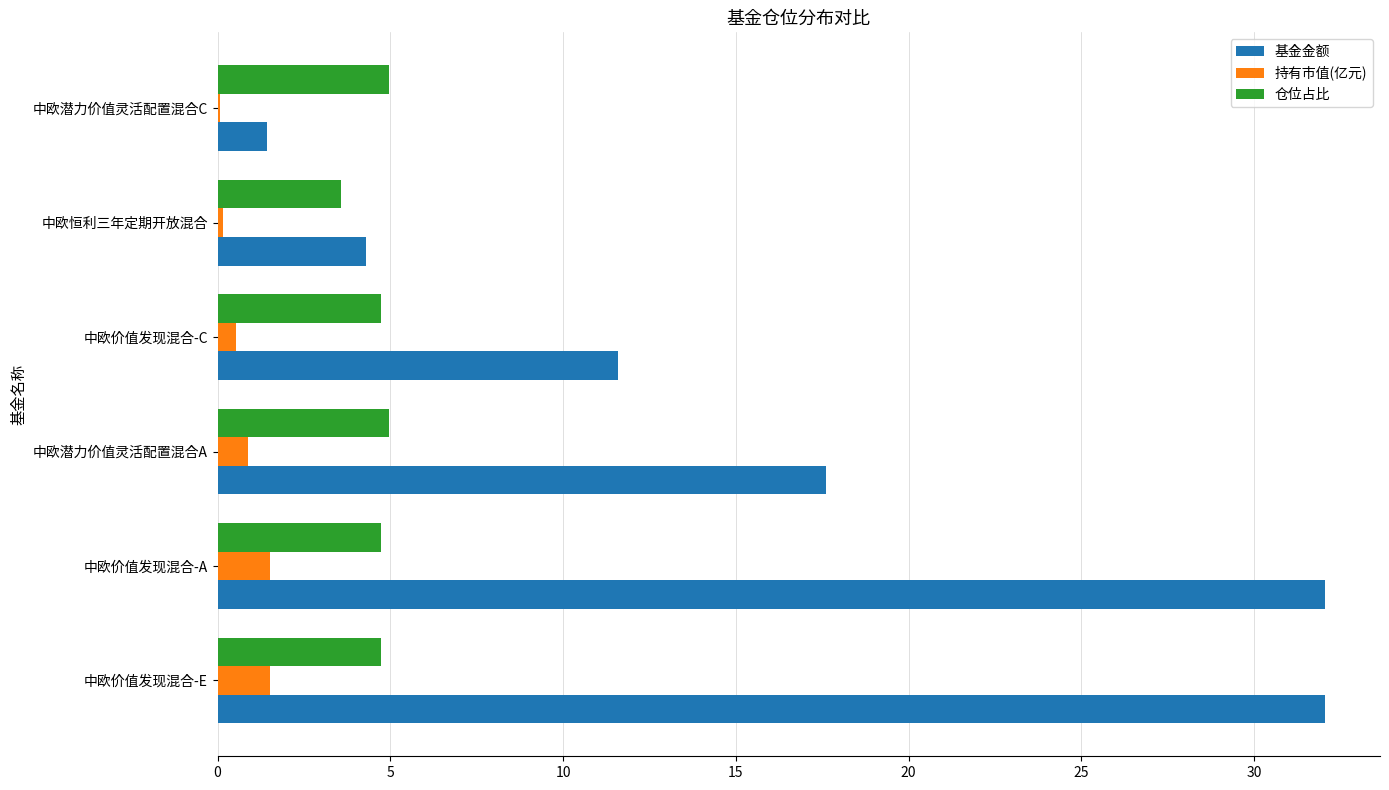

The 仓位占比 series shows 4.7 at 中欧价值发现混合-E. True or false?

True